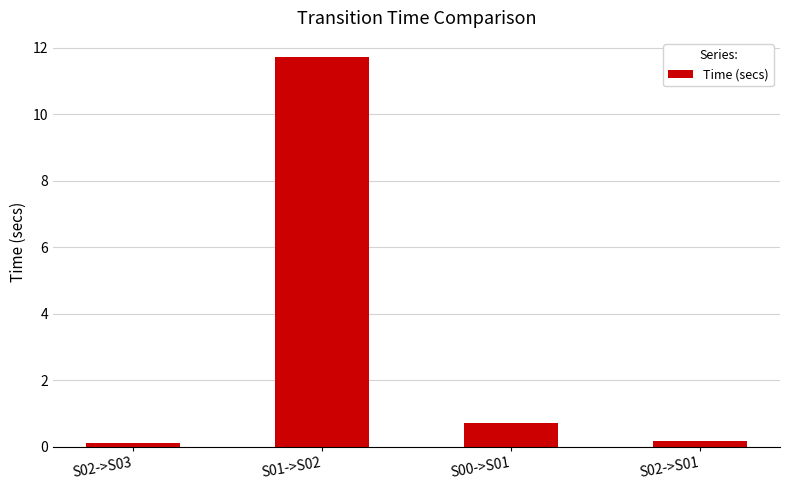

The chart shows a value of 6.5 at S01->S02. True or false?

False